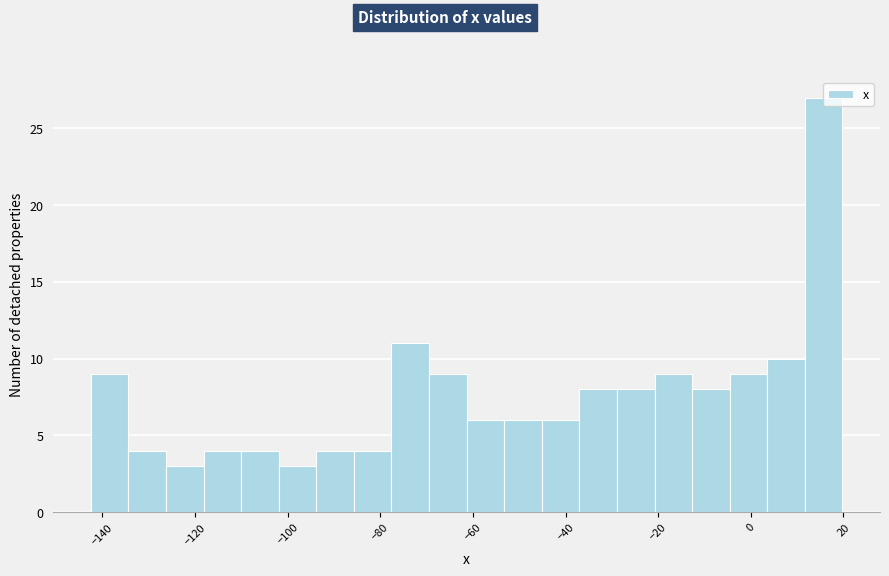

What is the height of the bar covering -4 to 4 on the x-axis? Neither the bar edges nor the heights are printed on the chart, so give them approximately, as read against the axes.

9